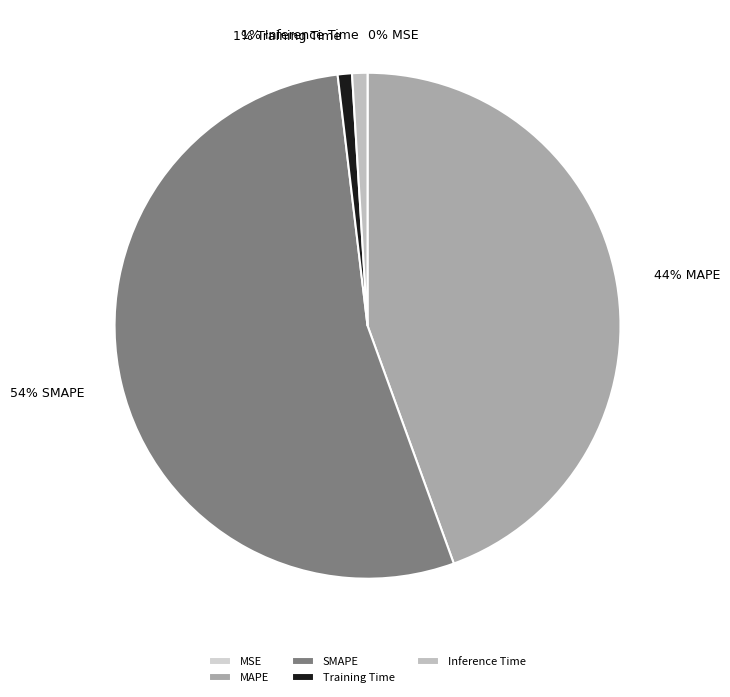

Between MSE and SMAPE, which is larger?

SMAPE